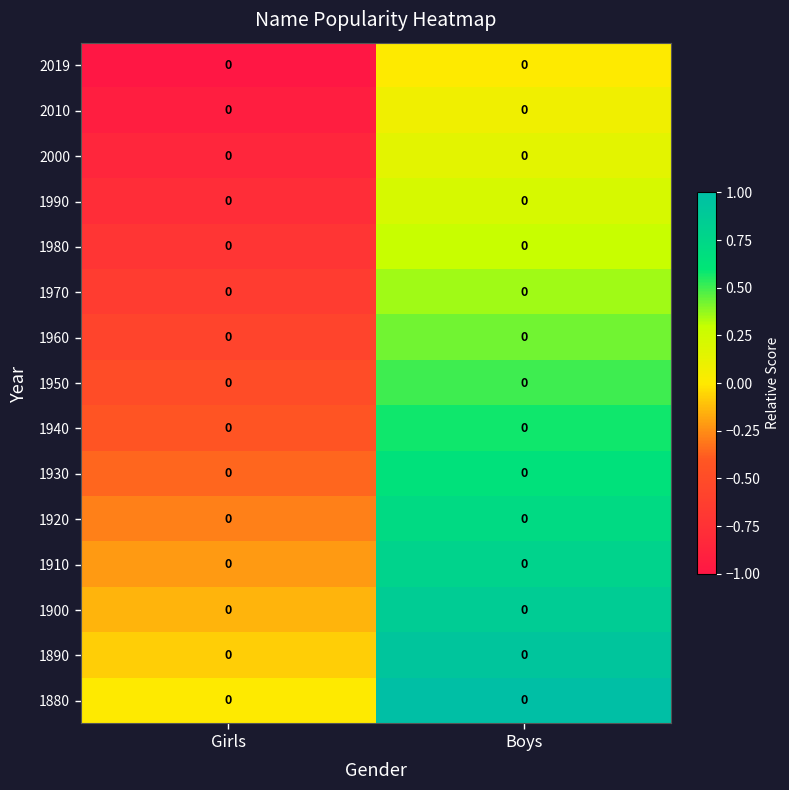

The value of 1970 at Girls is -0.9. True or false?

False